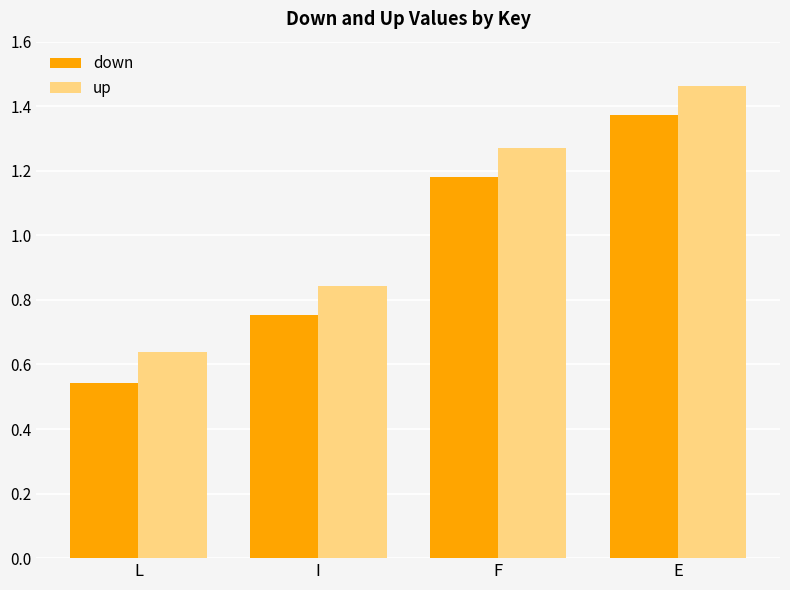

Rank the series at L from highest to lowest value.

up, down